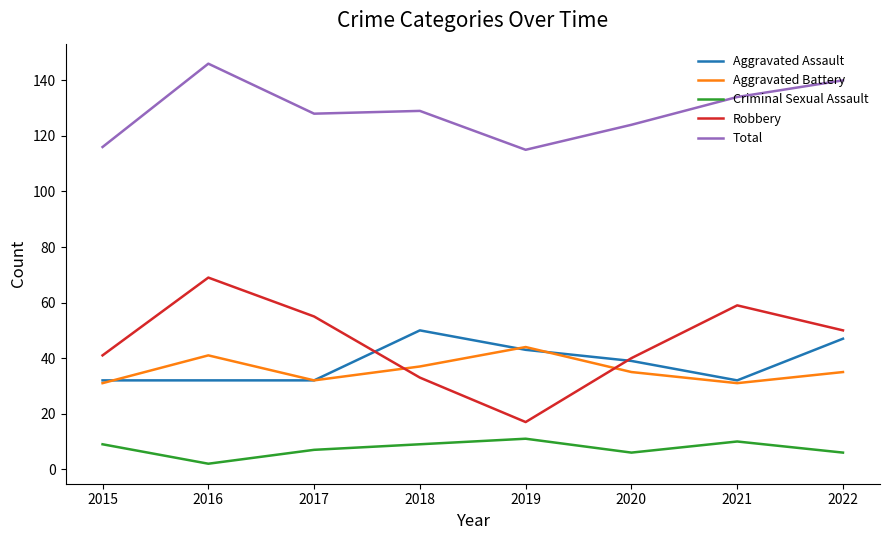

True or false: Total and Aggravated Assault intersect in this chart.

False